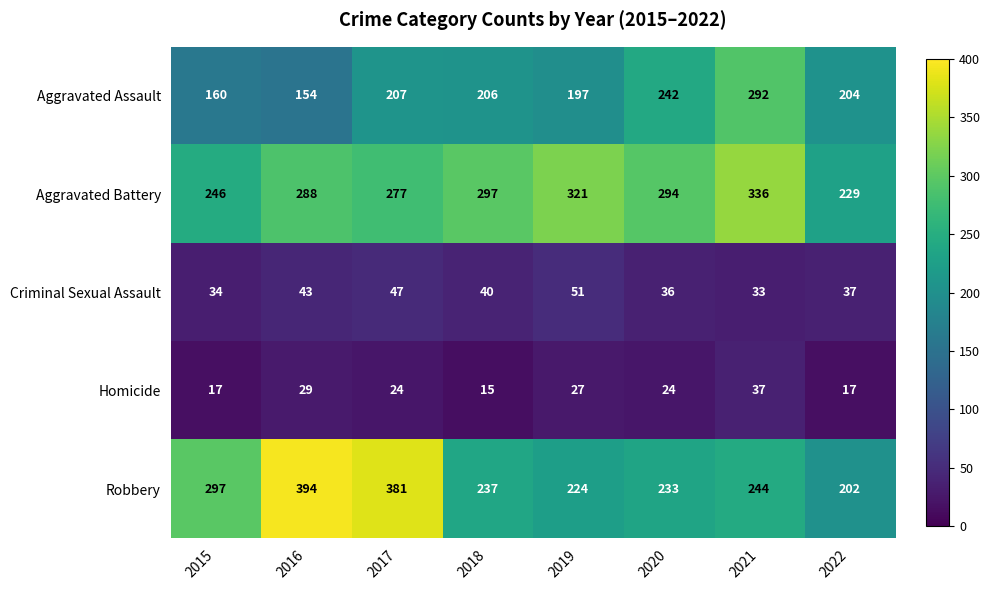

At which label does Aggravated Battery first exceed 294?

2018